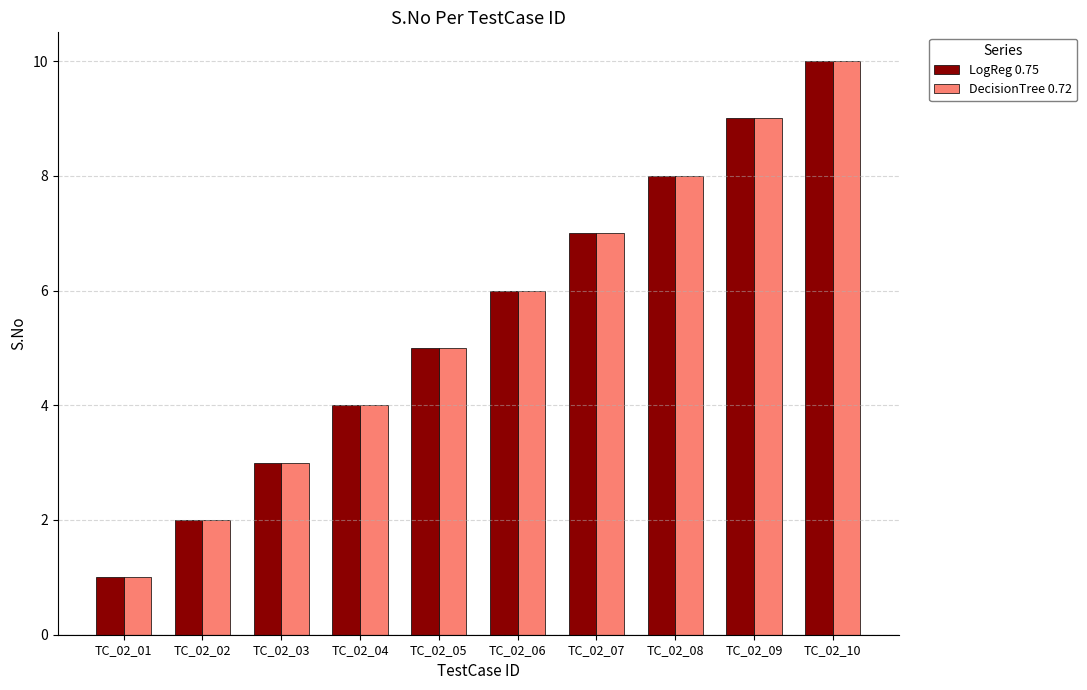

What is the smallest value displayed?

1